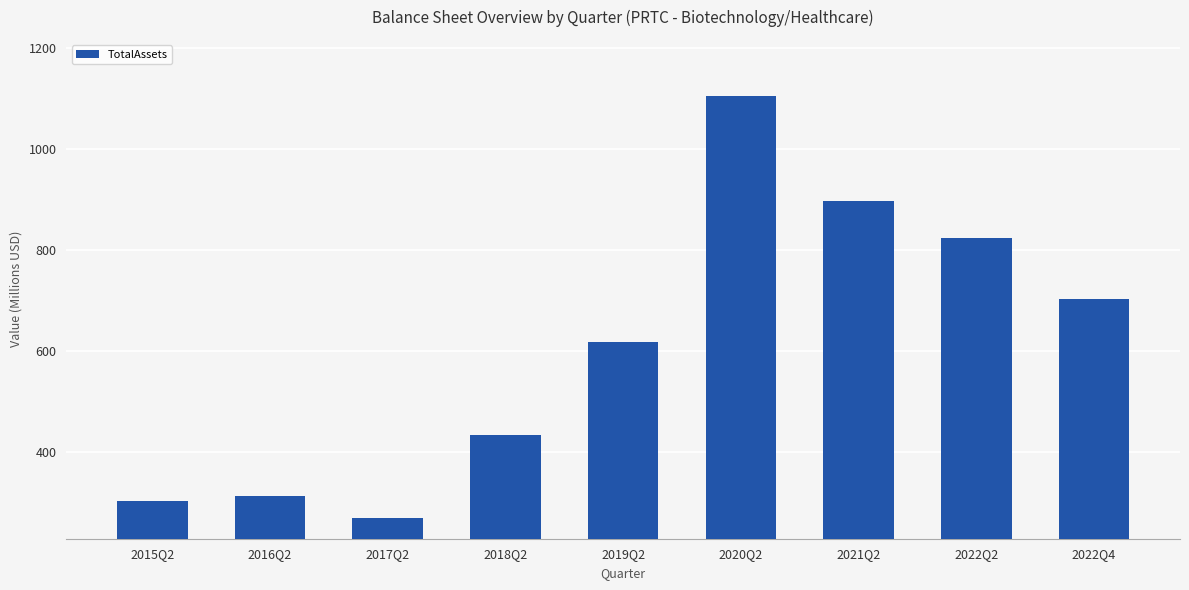

What is the maximum value shown in the chart?

1105.5